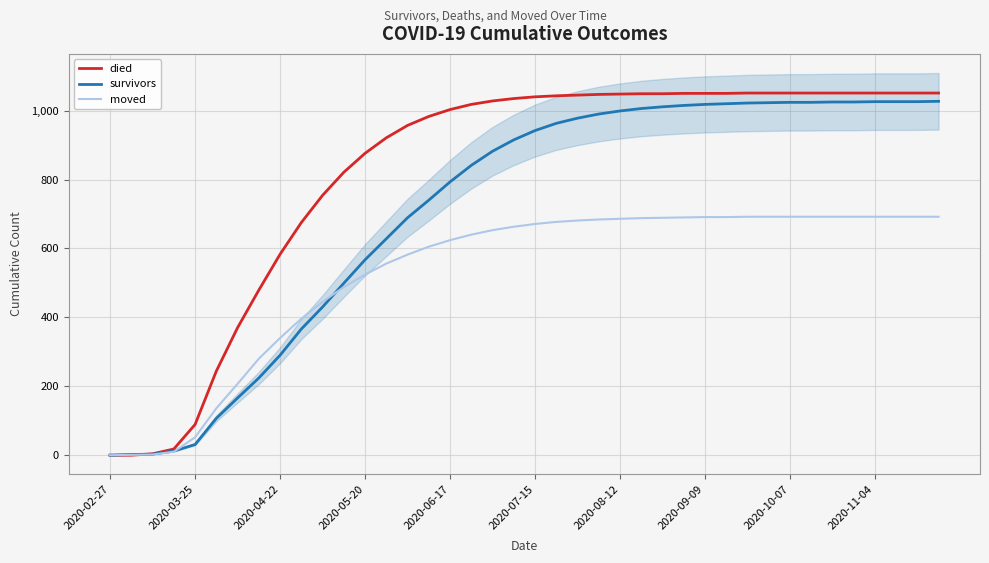

Is the value of survivors at 26 greater than the value of moved at 13?

Yes